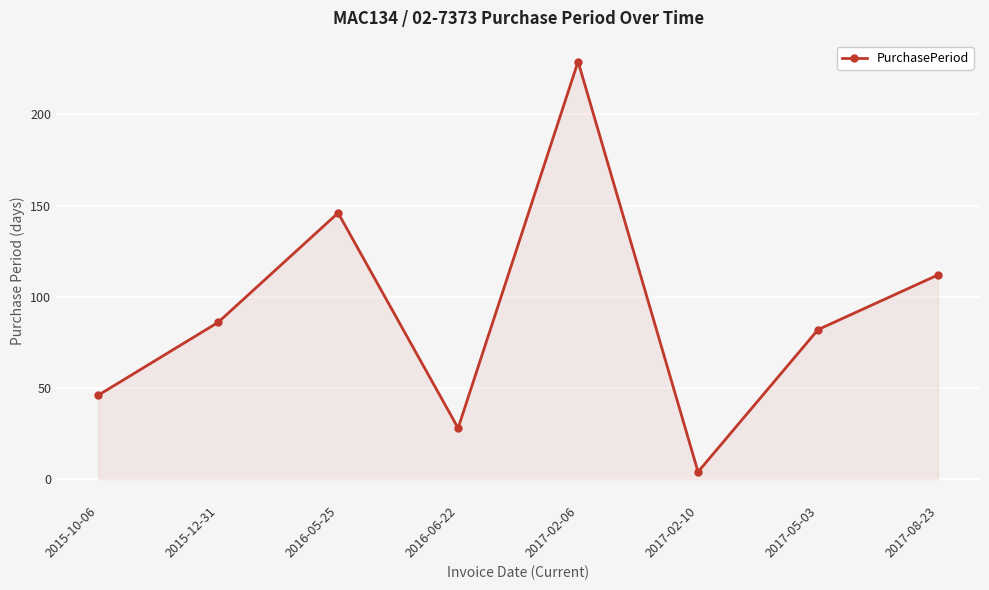

What is the ratio of the value at 2017-08-23 to the value at 2016-06-22?

4.0